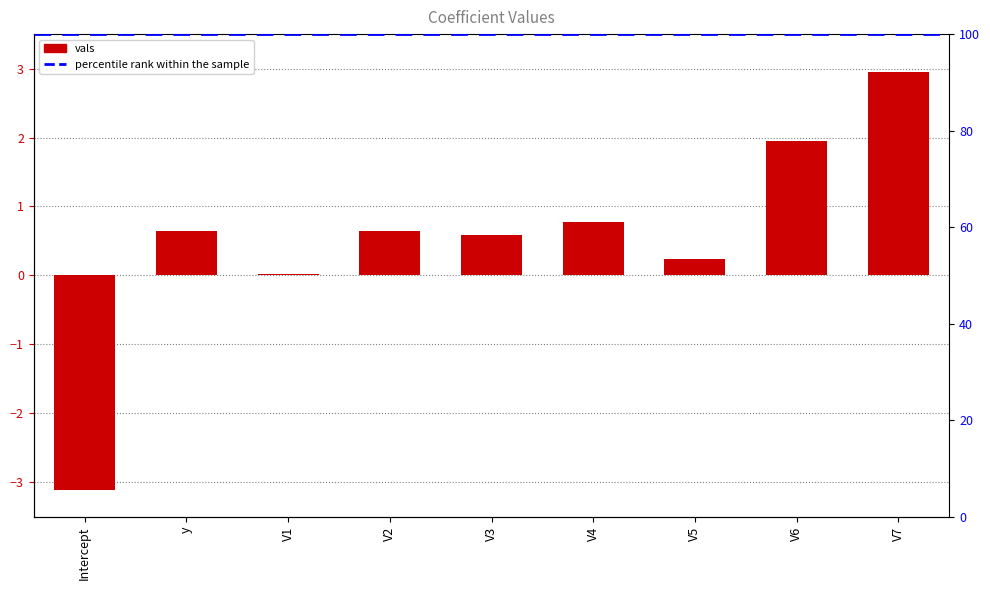

Which has a higher value, V4 or V6?

V6